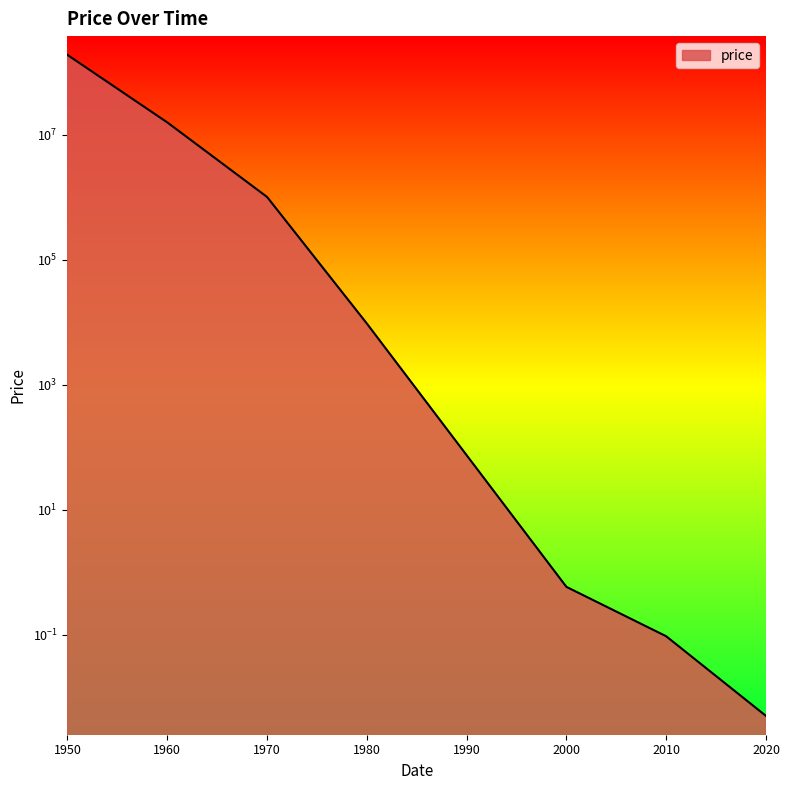

Reading left to right, list all the values displayed in this chart.

1950=187877123.0	1960=15657192.0	1970=1004242.0	1980=9479.0	2000=0.6	2010=0.1	2020=0.0